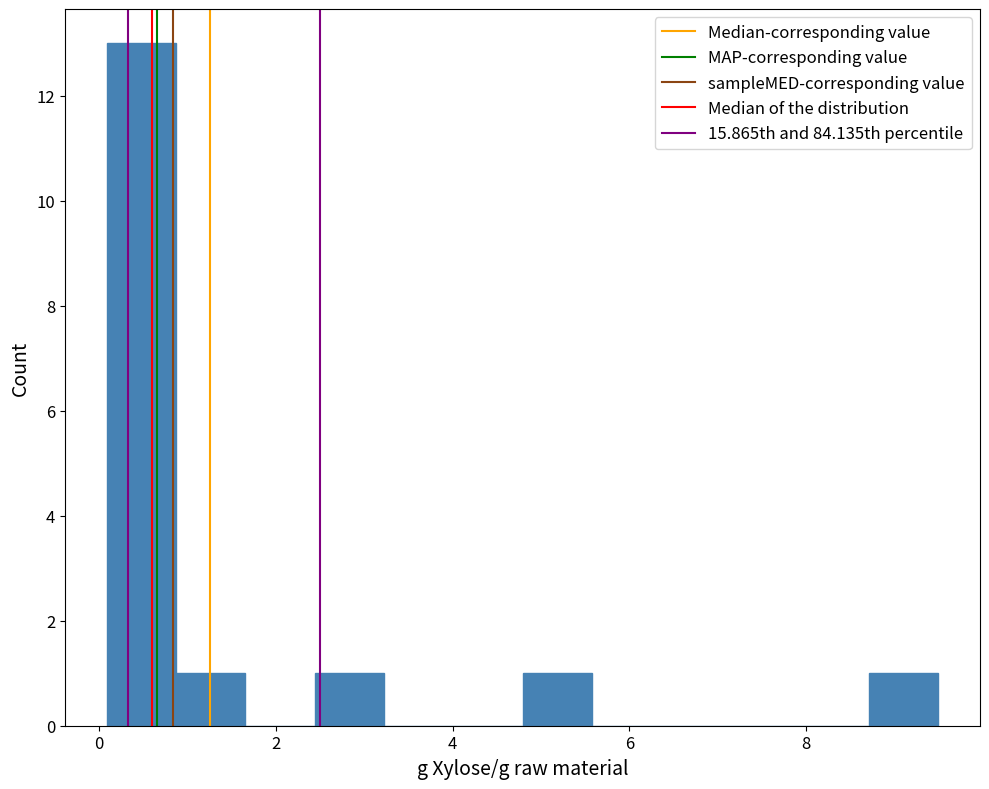

Read against the x-axis, roughly where is the centre of the tallest bar?

0.4